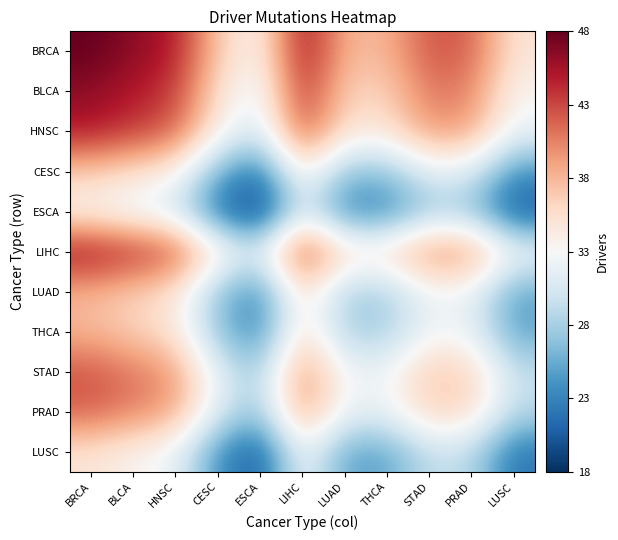

Which series has the widest spread of values?

BRCA